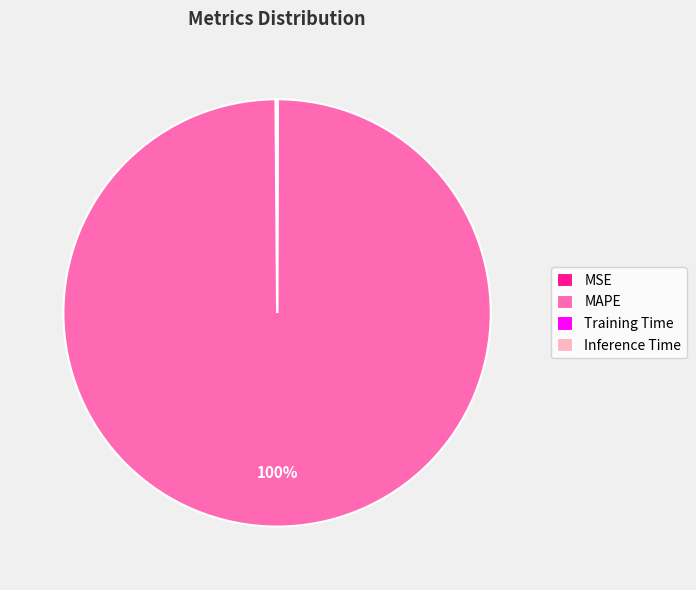

Is there any slice that represents more than half of the pie?

Yes